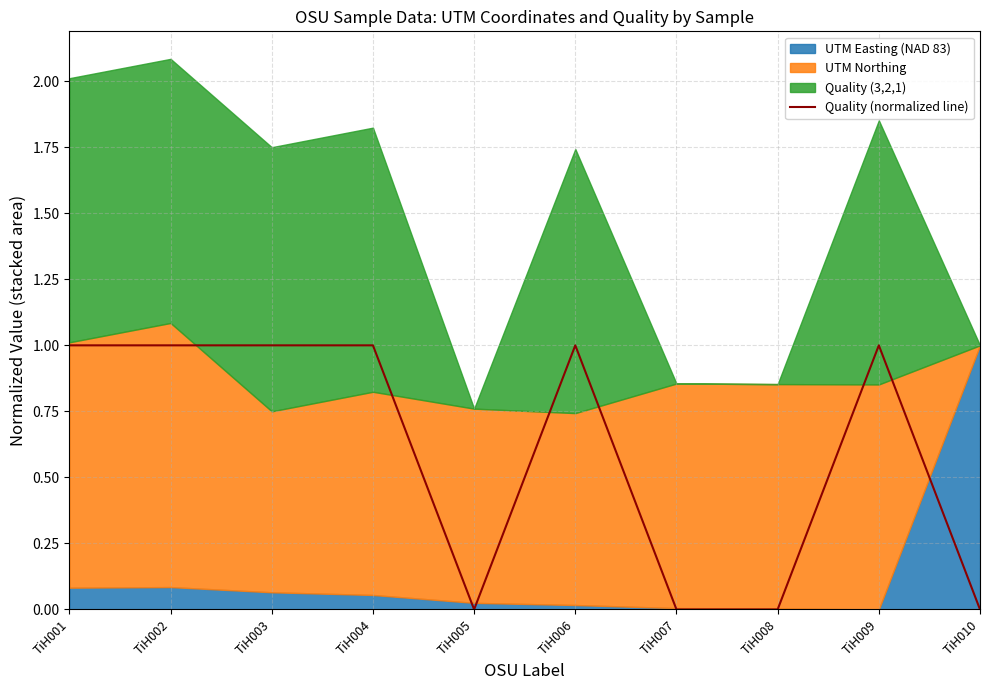

What is the difference between the maximum and second lowest values?

1